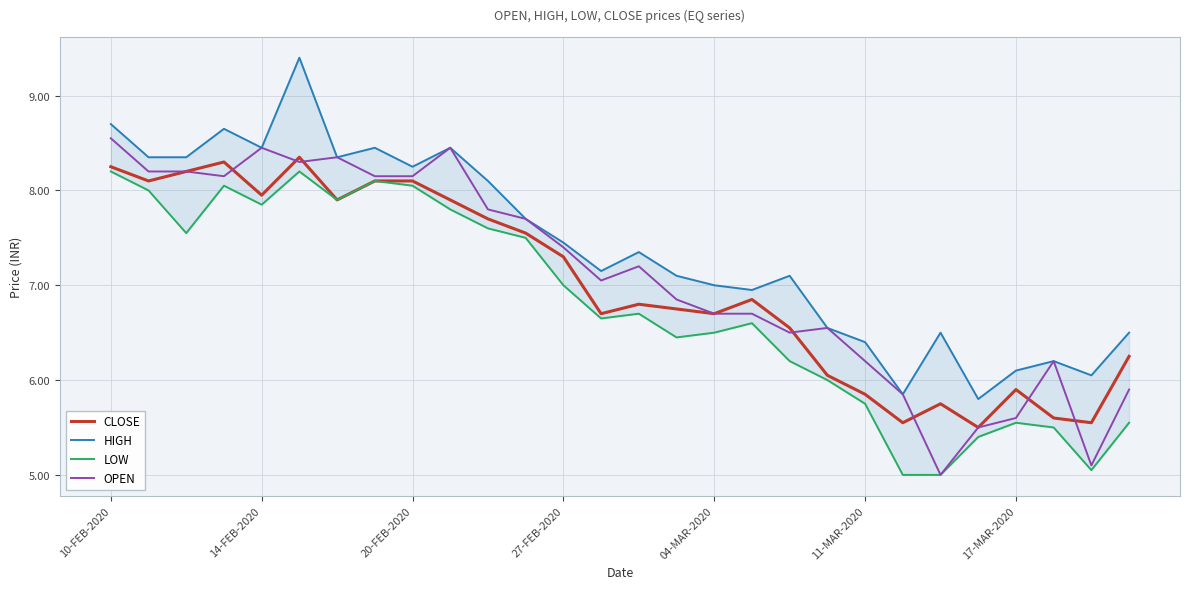

Where does the OPEN series first go above 7?

10-FEB-2020